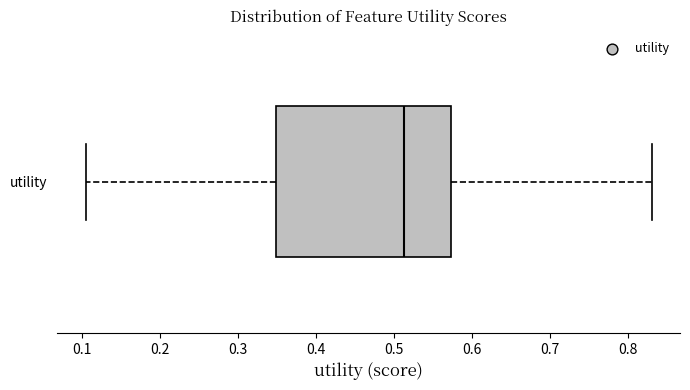

Where does the left whisker of the box for utility end on the x-axis? The values are not printed on the chart, so give them approximately, as read against the axis.

0.10